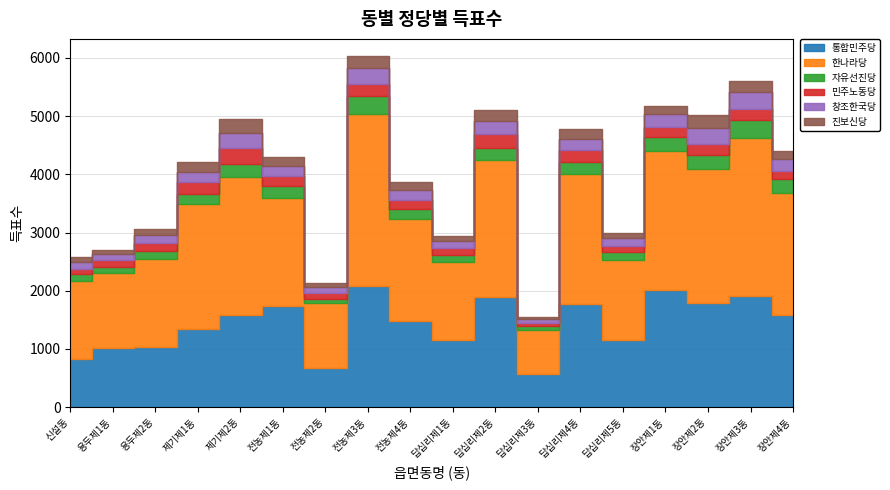

Rank the categories by 자유선진당 value from highest to lowest.

전농제3동, 장안제3동, 장안제2동, 장안제1동, 장안제4동, 제기제2동, 답십리제2동, 답십리제4동, 전농제1동, 전농제4동, 제기제1동, 답십리제1동, 답십리제5동, 신설동, 용두제2동, 용두제1동, 전농제2동, 답십리제3동